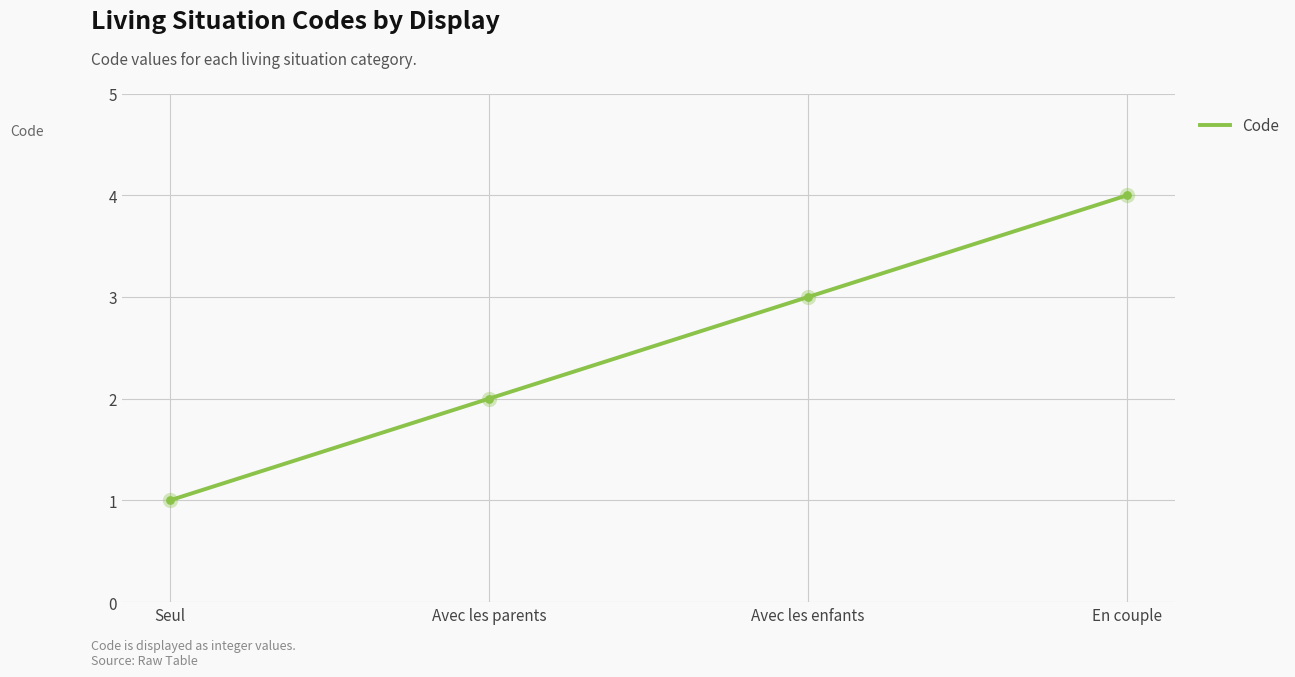

What is the change in value from Seul to En couple?

+3